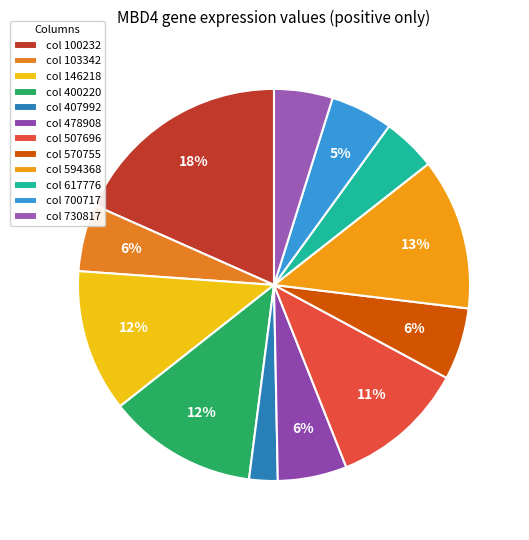

How many segments does this pie chart have?

12